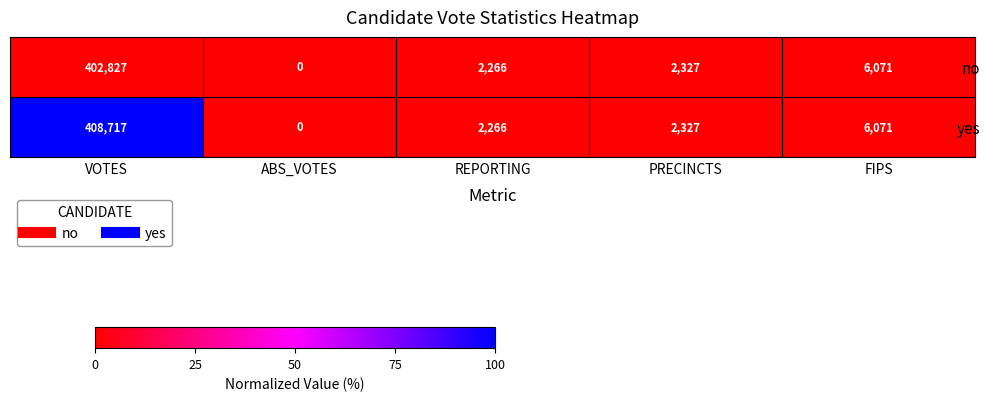

List the series in order of their peak value, lowest first.

no, yes